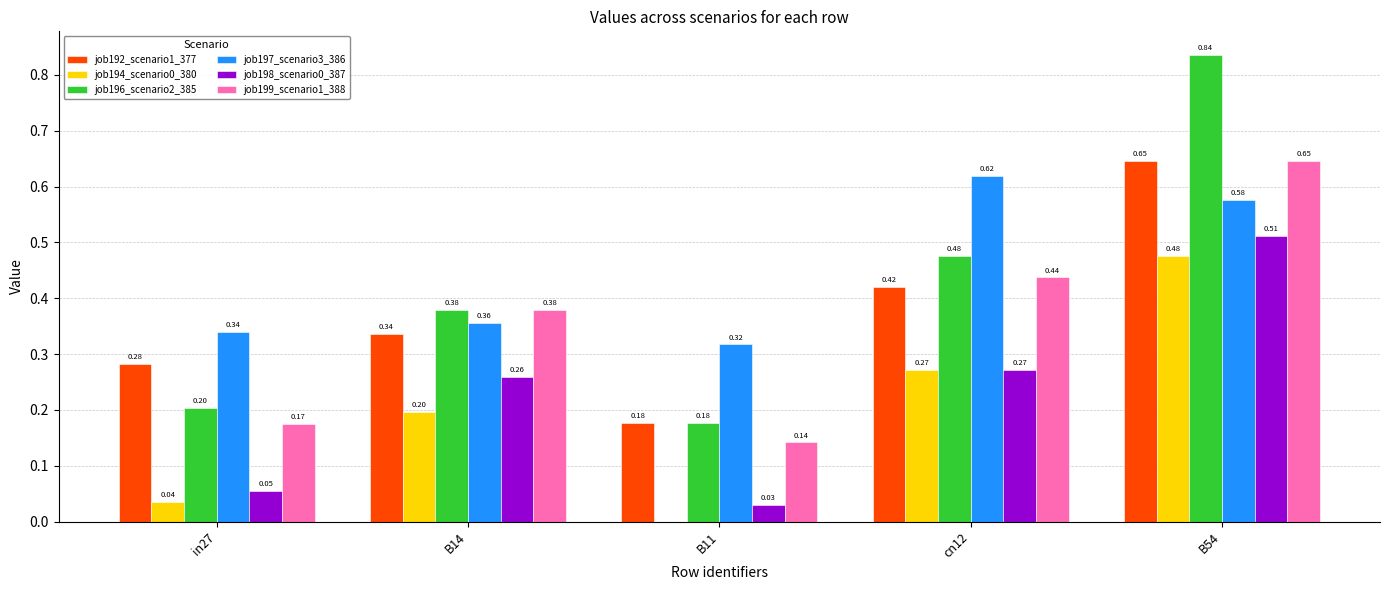

What is the total value across all series at B54?

3.7